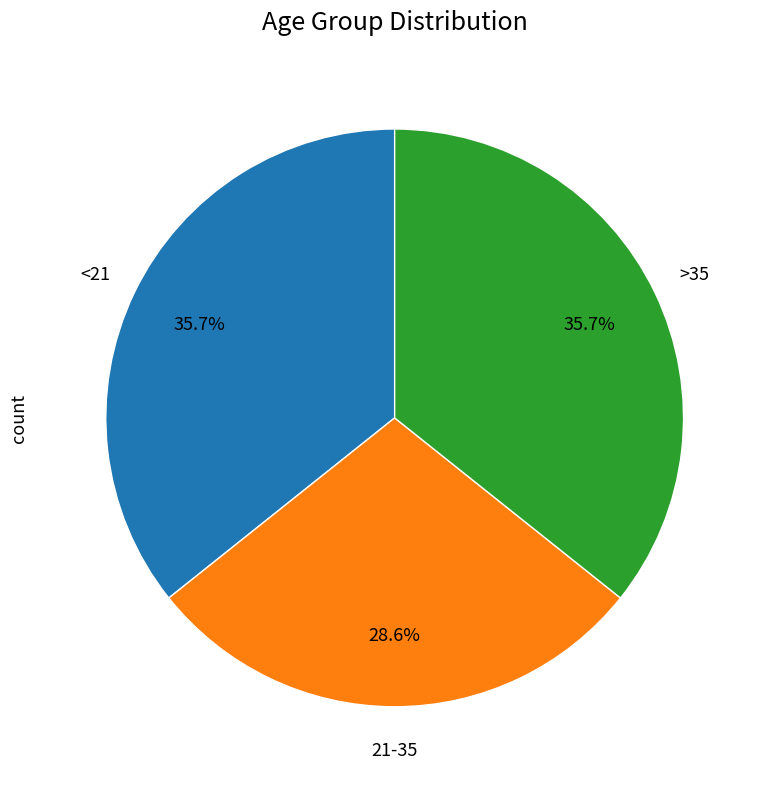

Is there any slice that represents more than half of the pie?

No